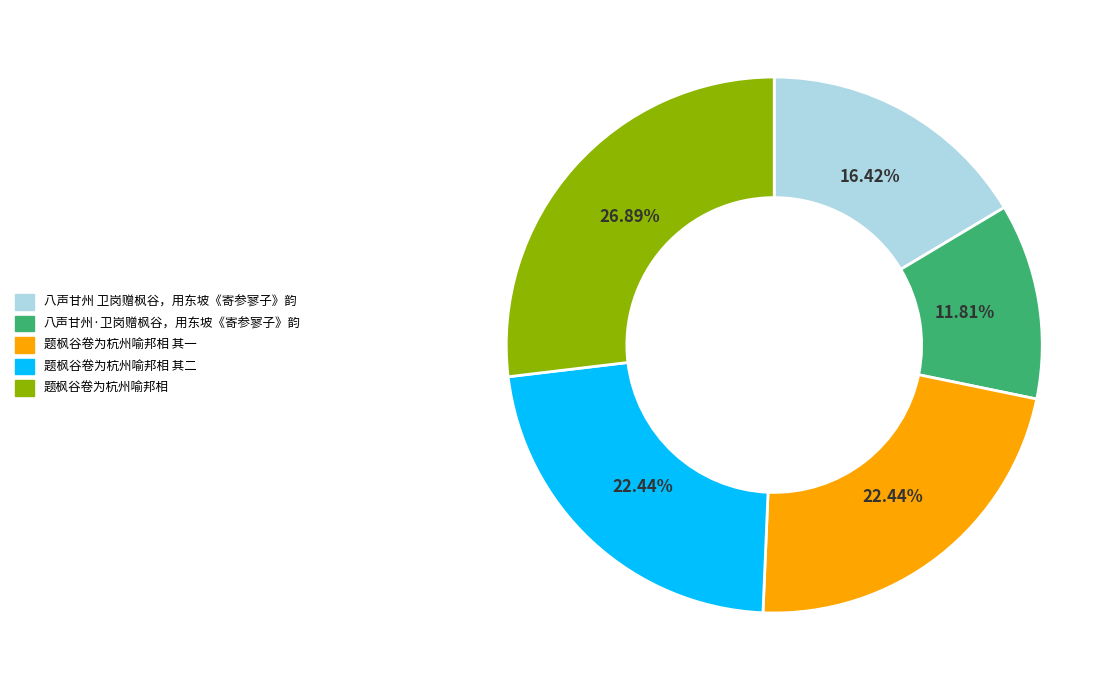

To the nearest percent, what is the combined percentage of 八声甘州·卫岗赠枫谷，用东坡《寄参寥子》韵 and 题枫谷卷为杭州喻邦相?

39%